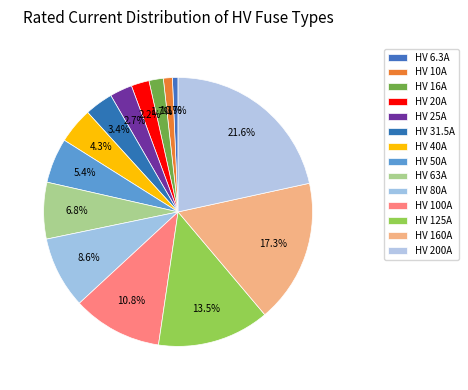

Count the number of slices in the pie.

14